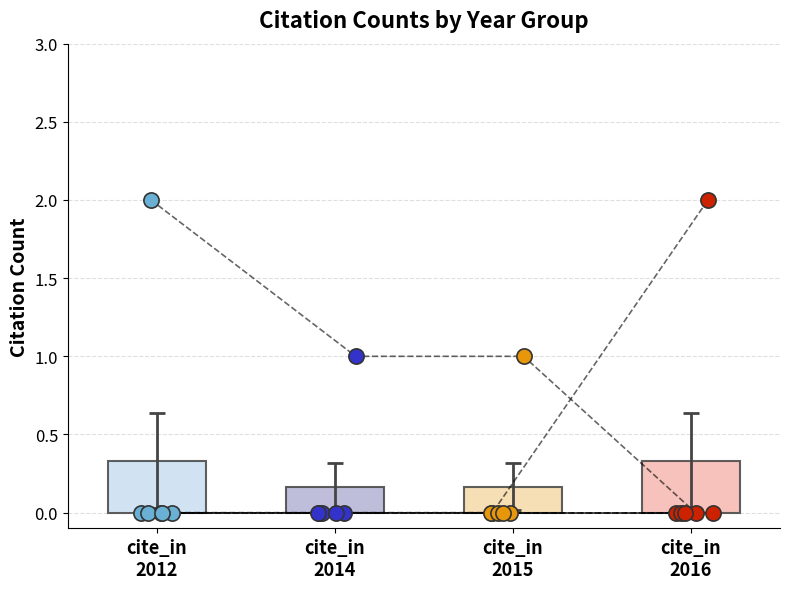

Which series has the largest total across all categories?

cite_in_2012